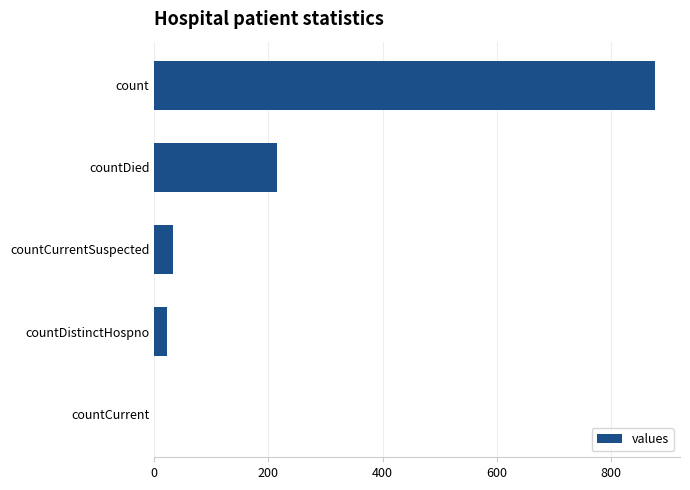

Which has a higher value, countDistinctHospno or countDied?

countDied